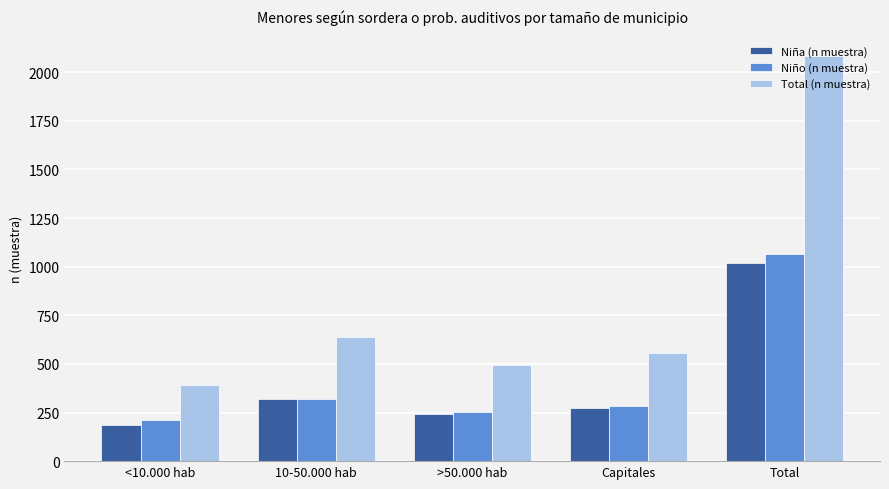

At which label does Niño (n muestra) reach its peak?

Total